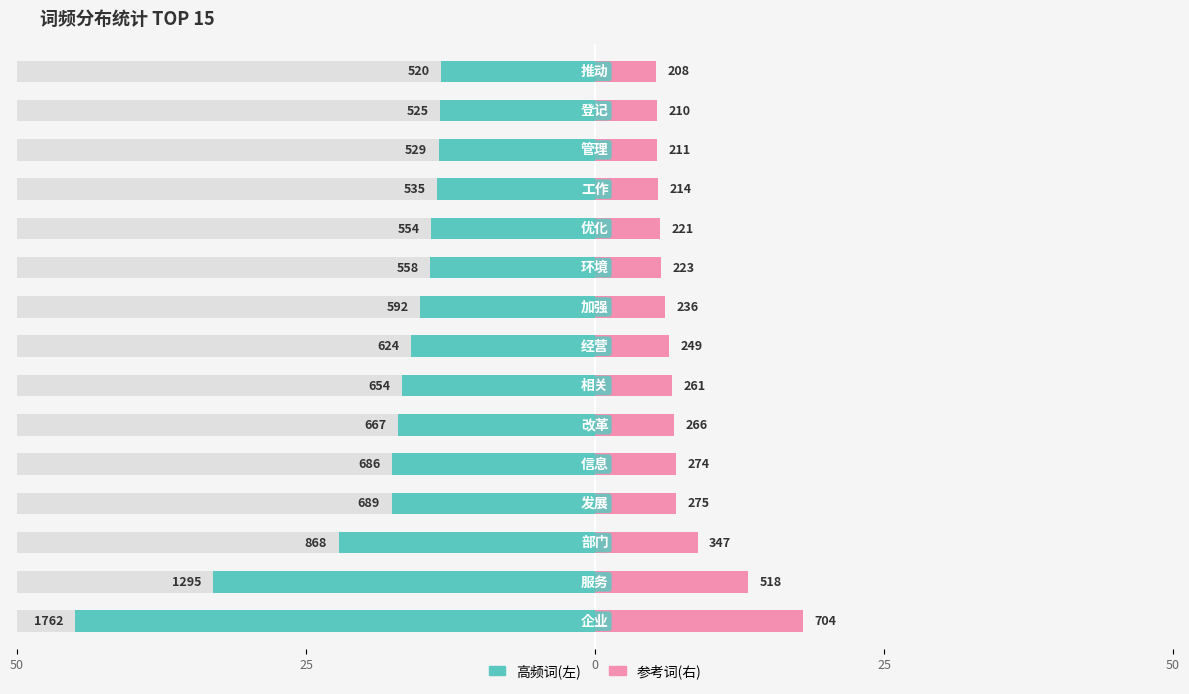

How many values in the 词频(left) series exceed 15?

9